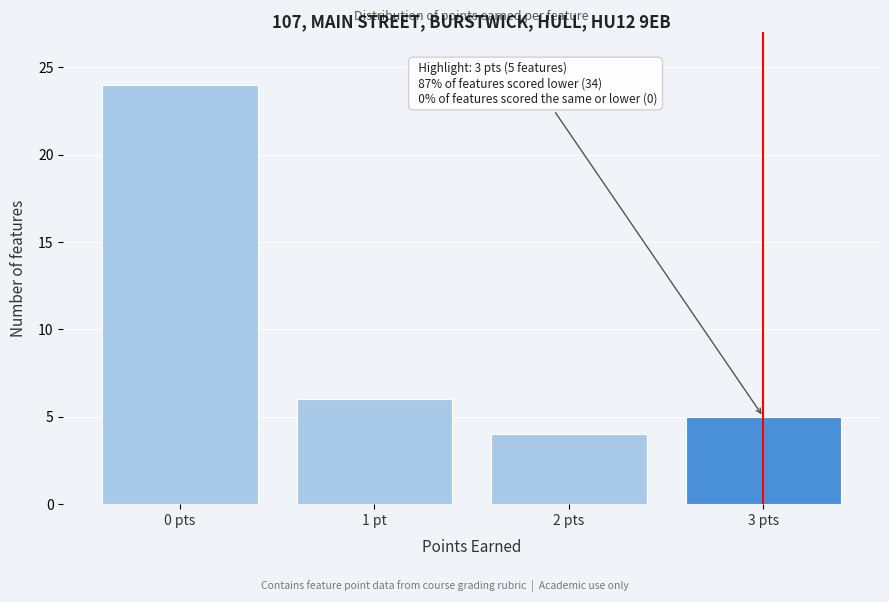

Reading left to right, transcribe all the data shown in this chart.

0 pts=24	1 pt=6	2 pts=4	3 pts=5